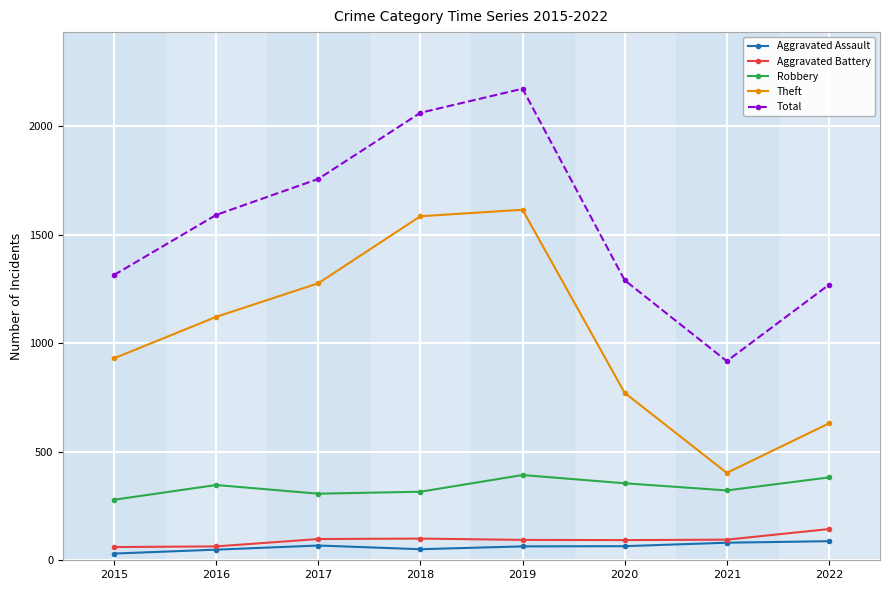

What is the sum of the Total values at 2021 and 2022?

2188